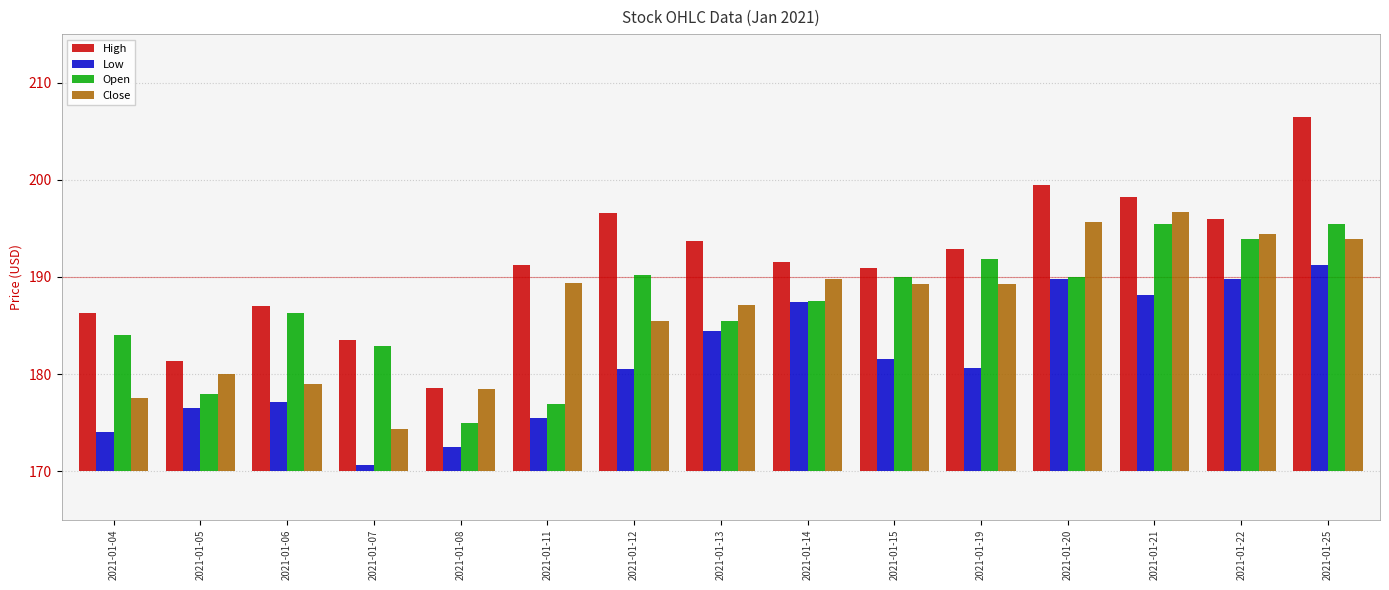

At which category is the sum across all series the highest?

2021-01-25